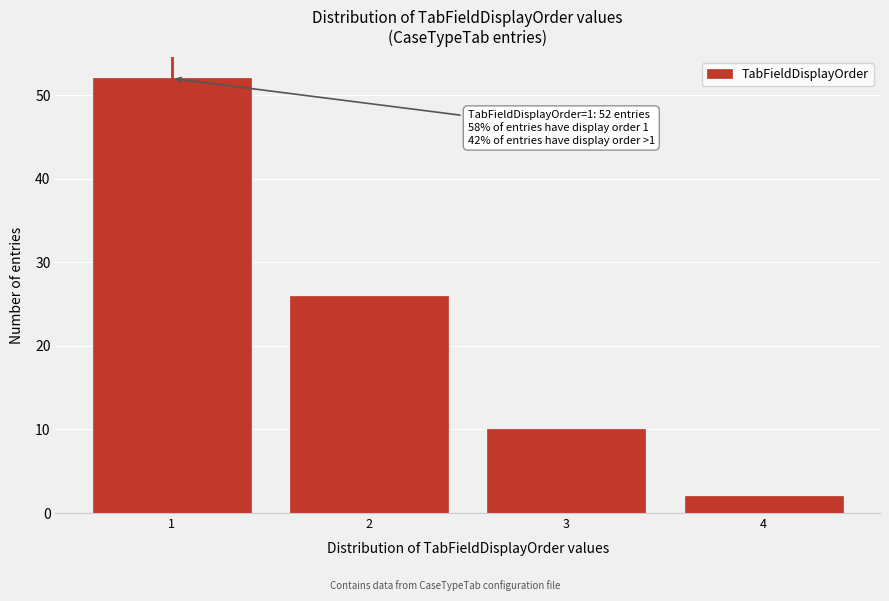

Reading left to right, what are all the values shown in this chart?

52	26	10	2